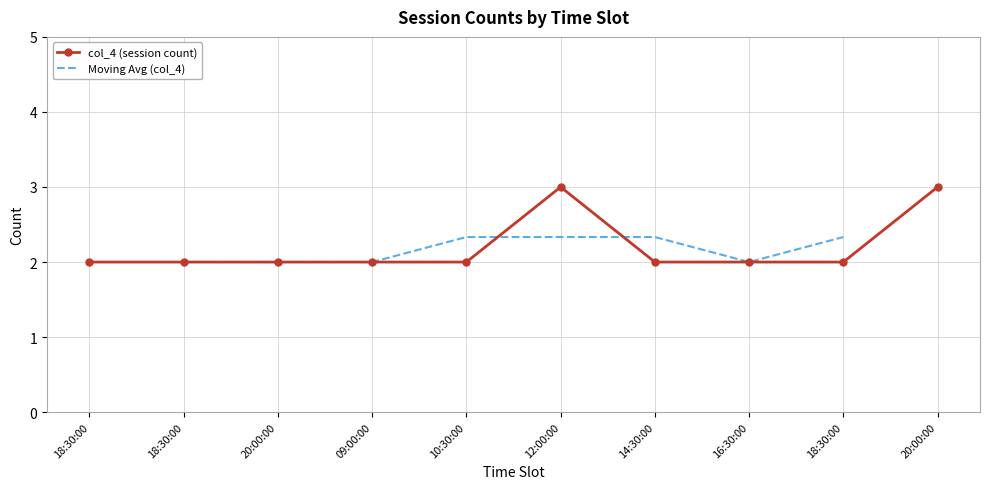

What is the maximum value shown in the chart?

3